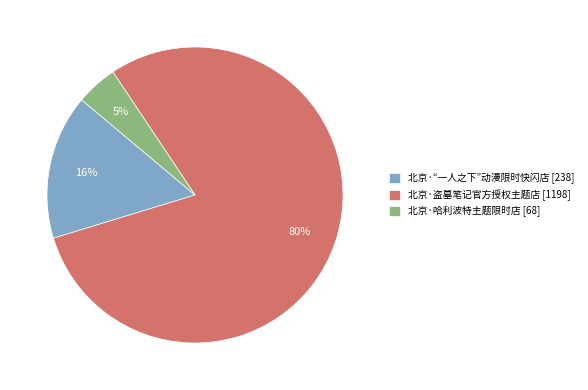

To the nearest percent, what is the difference between the 北京·哈利波特主题限时店 and 北京·“一人之下”动漫限时快闪店 slice percentages?

11%